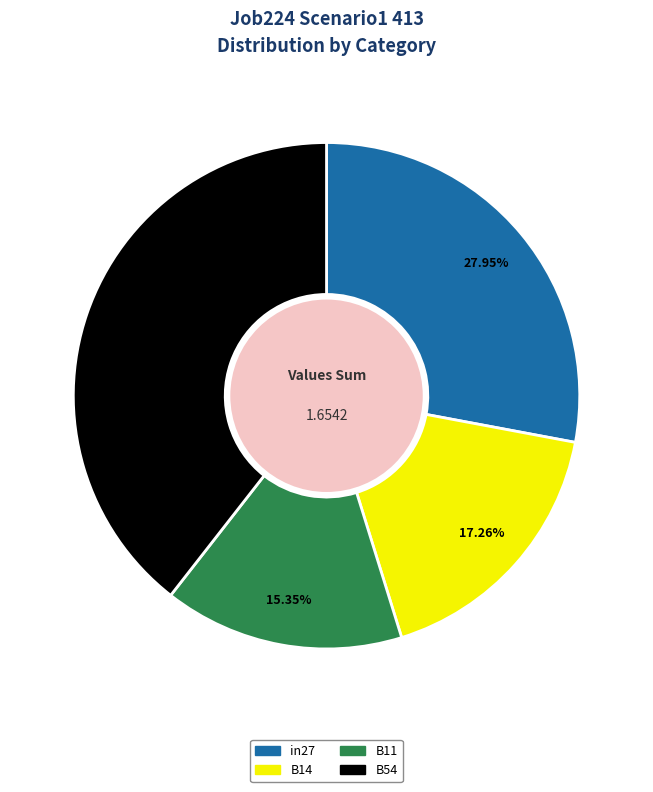

Is there a majority slice in this chart?

No